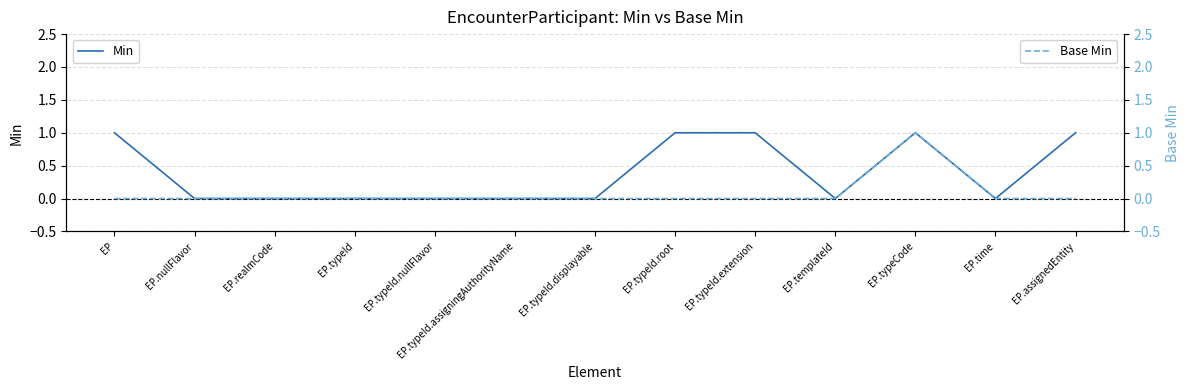

What position from the left is EP.typeId.nullFlavor?

5